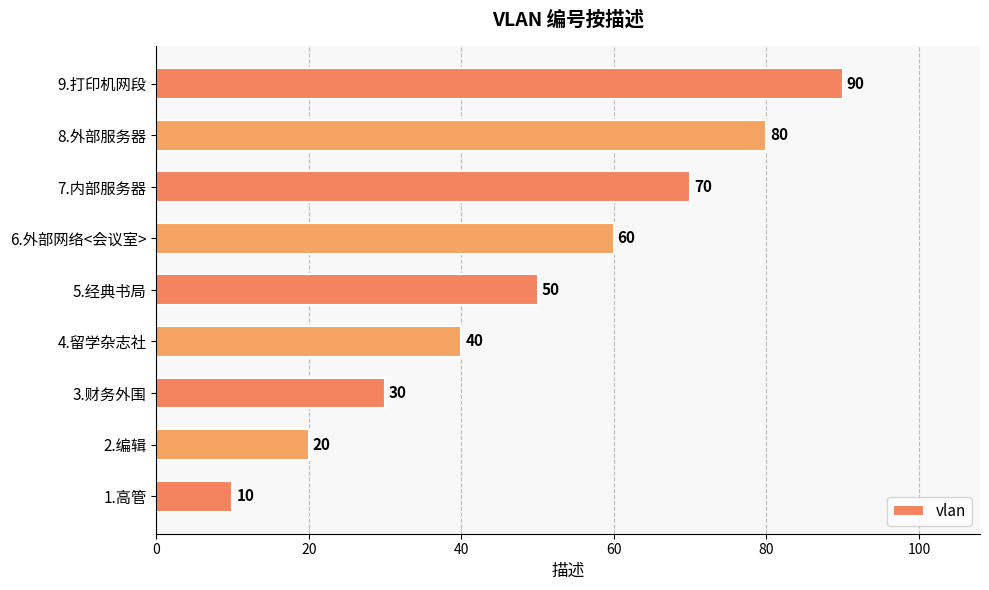

Rank the categories by value from highest to lowest.

9.打印机网段, 8.外部服务器, 7.内部服务器, 6.外部网络<会议室>, 5.经典书局, 4.留学杂志社, 3.财务外围, 2.编辑, 1.高管